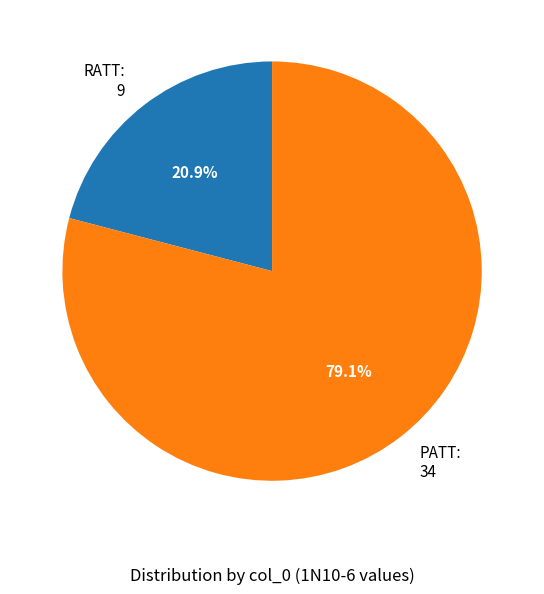

To the nearest percent, what is the difference between the RATT and PATT slice percentages?

58%